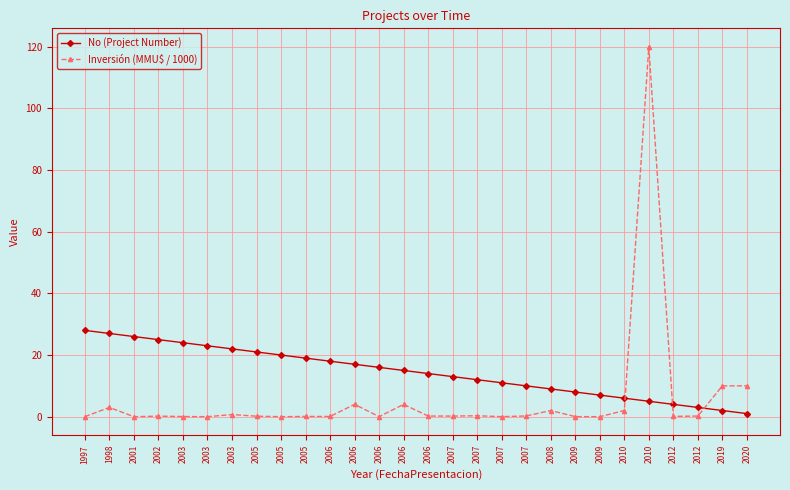

Rank the series by their maximum value, from highest to lowest.

Inversión (MMU$ / 1000), No (Project Number)